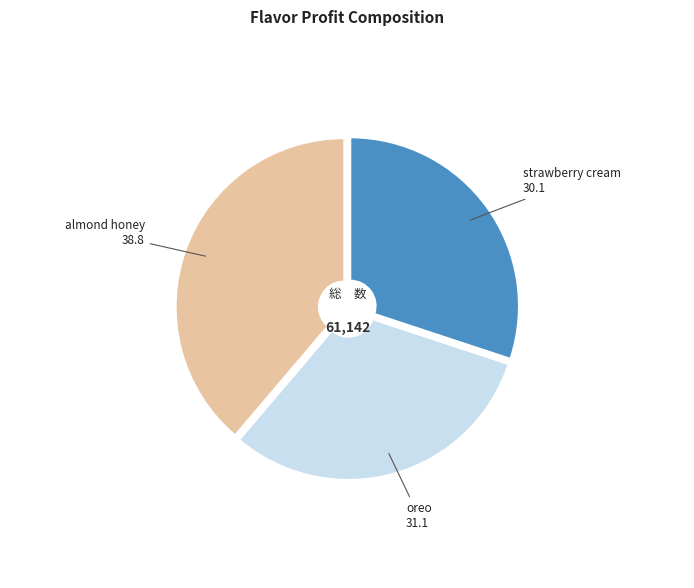

Is there a majority slice in this chart?

No